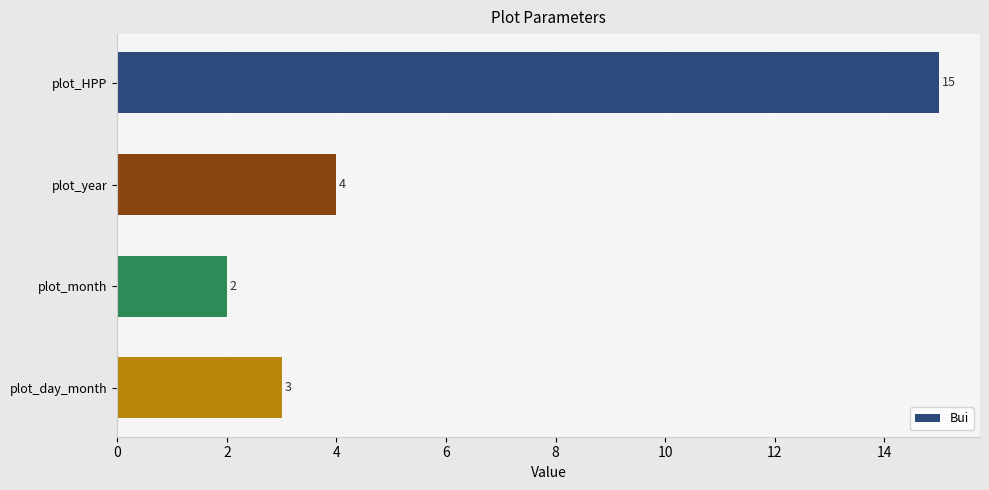

The value at plot_year is 5. True or false?

False